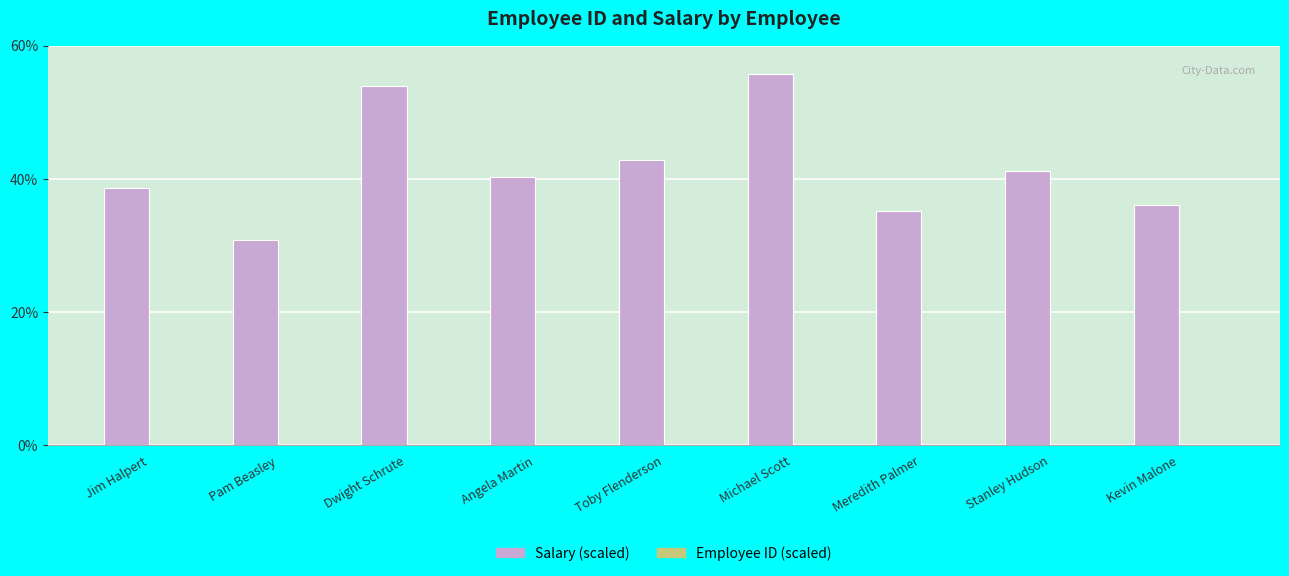

How many categories are shown in the chart?

9